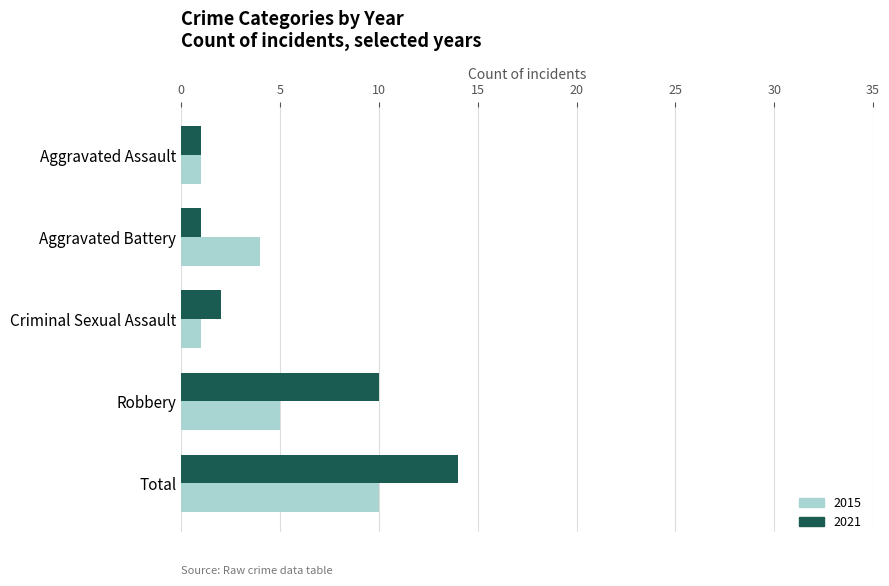

What is the difference between the maximum and minimum values in the 2015 series?

9